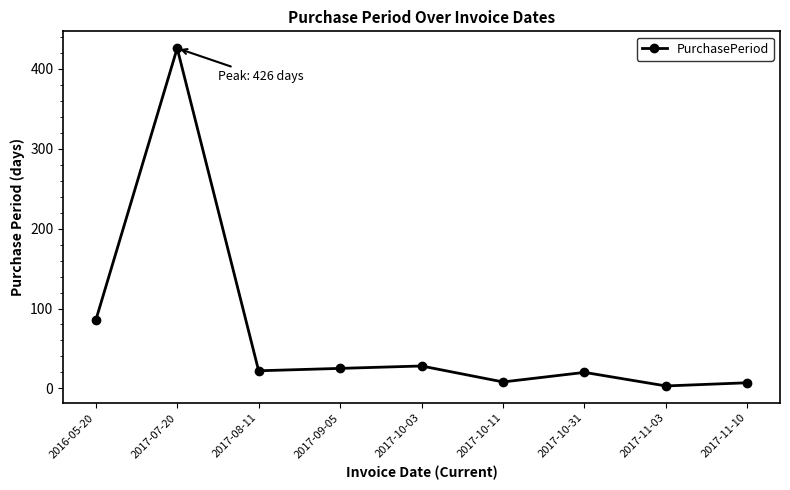

What is the sum of the values at 2017-08-11 and 2017-11-10?

29